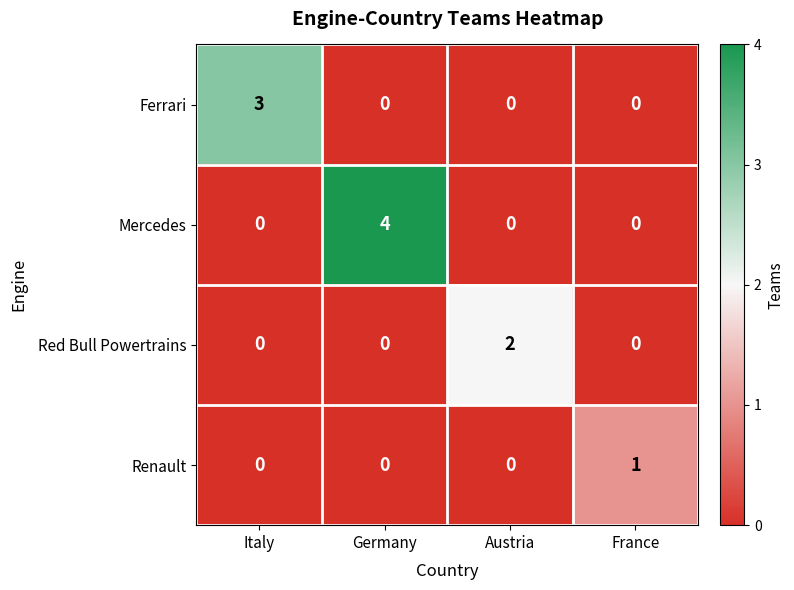

Reading left to right, list all the values displayed in this chart.

Ferrari: 3	0	0	0
Mercedes: 0	4	0	0
Red Bull Powertrains: 0	0	2	0
Renault: 0	0	0	1